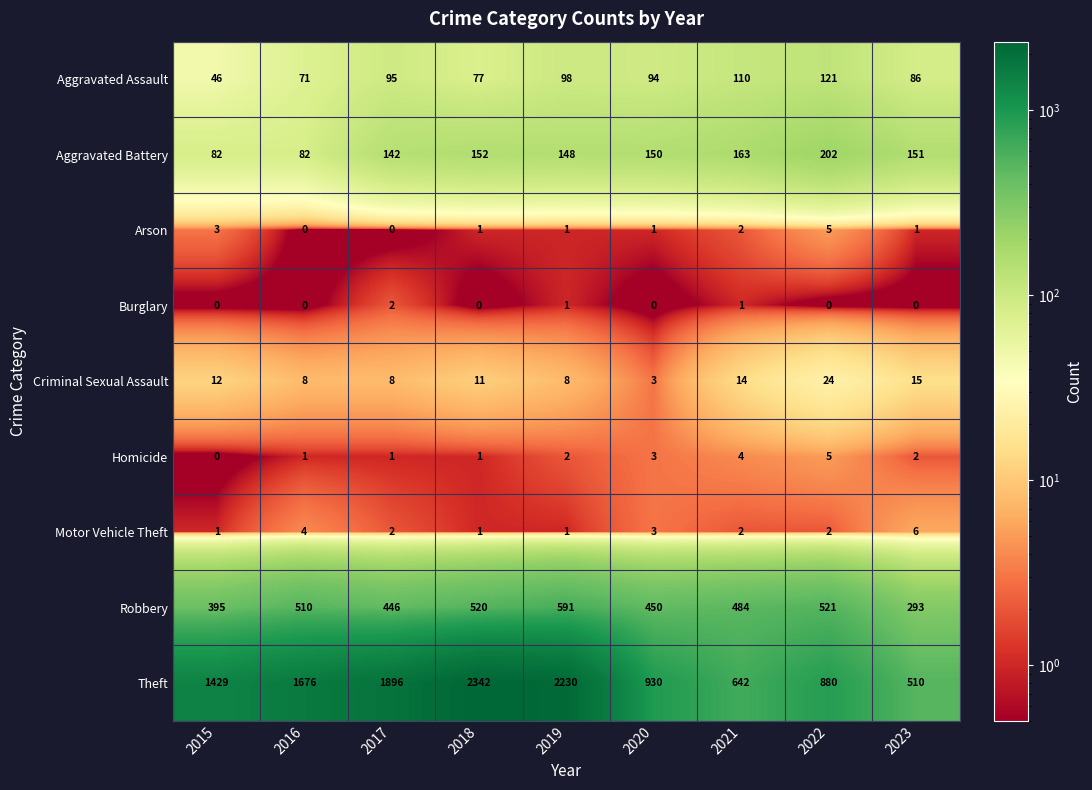

Where is Motor Vehicle Theft nearest to the value 3?

2020